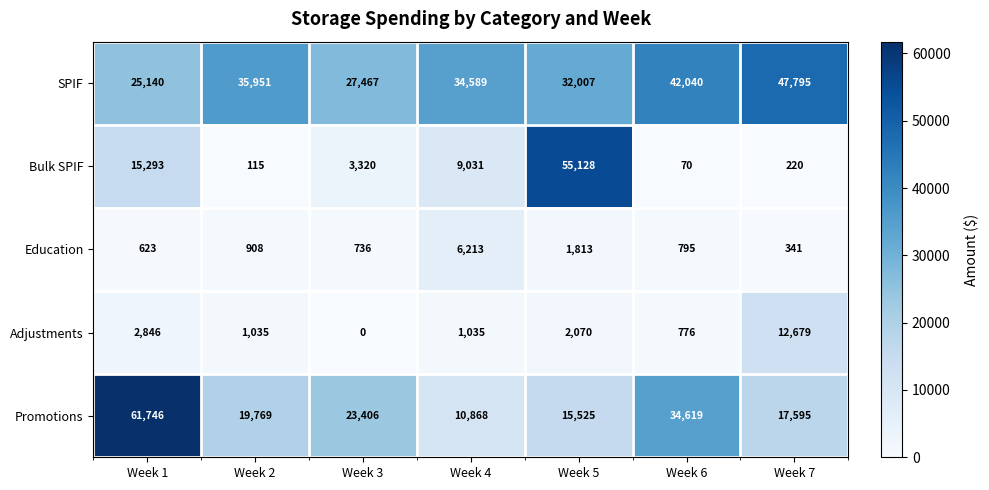

At which label is SPIF closest to 36467?

Week 2